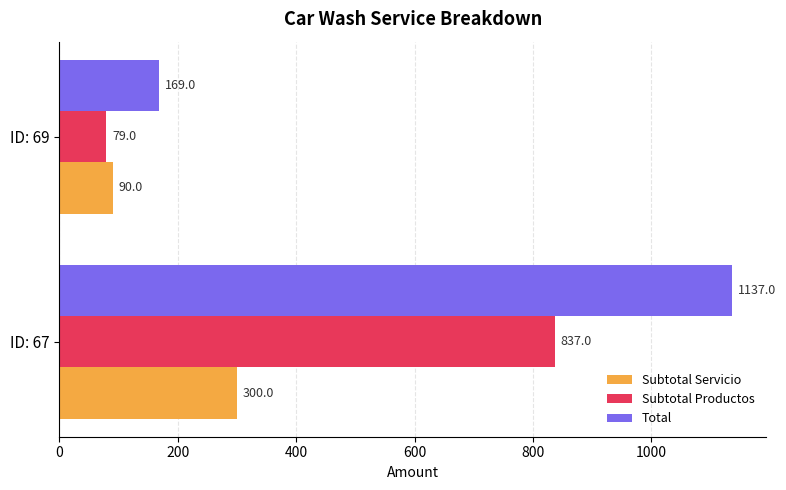

The Subtotal Productos series shows 79 at ID: 69. True or false?

True